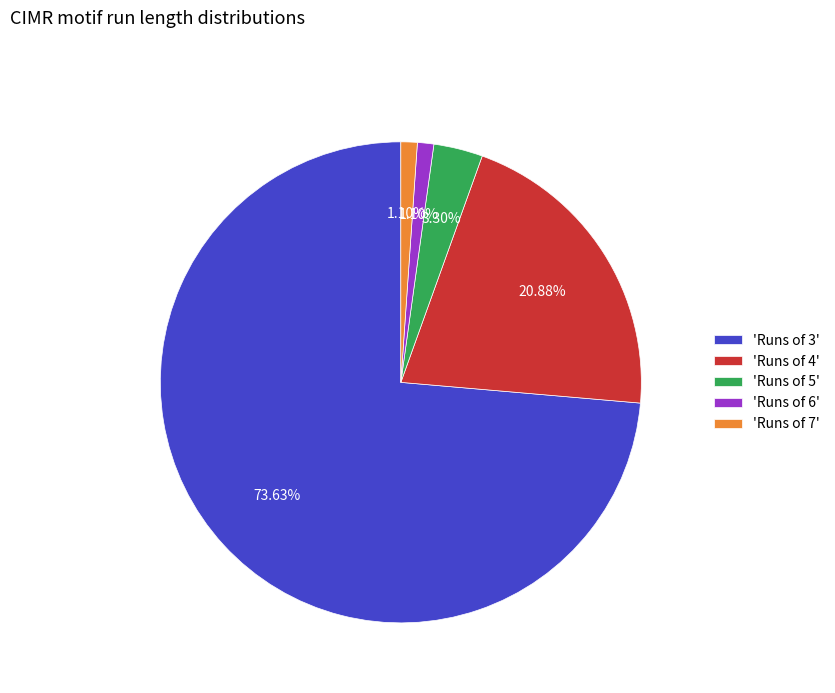

Is there any slice that represents more than half of the pie?

Yes